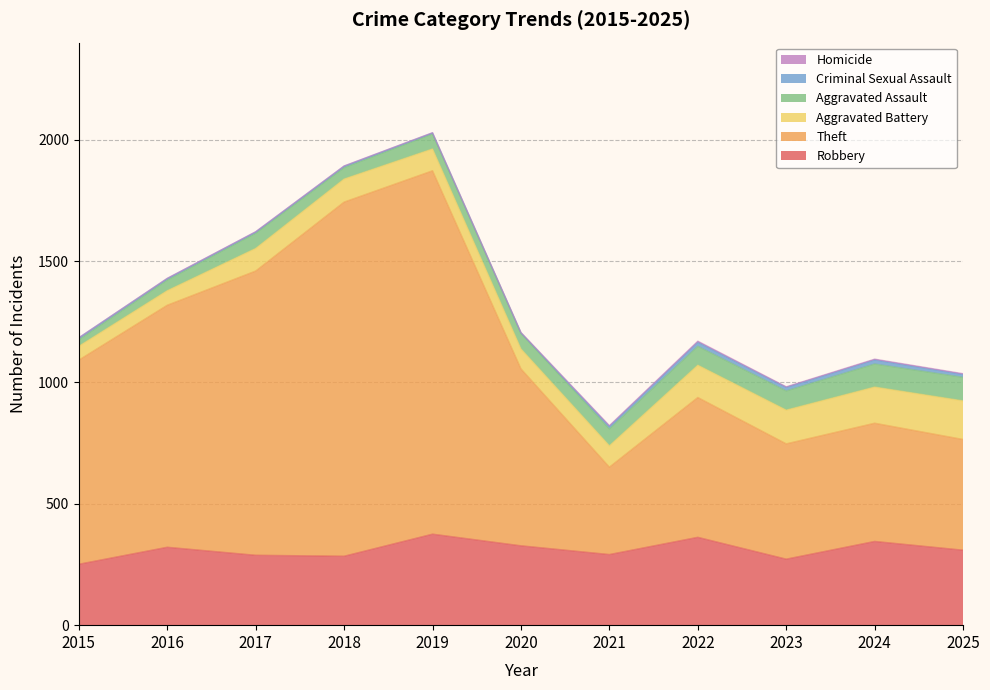

How many interior local valleys does the Aggravated Assault series have?

1